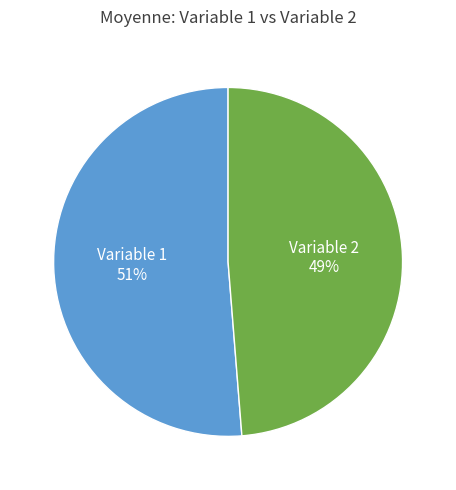

Is the sum of Variable 2 and Variable 1 greater than half?

Yes